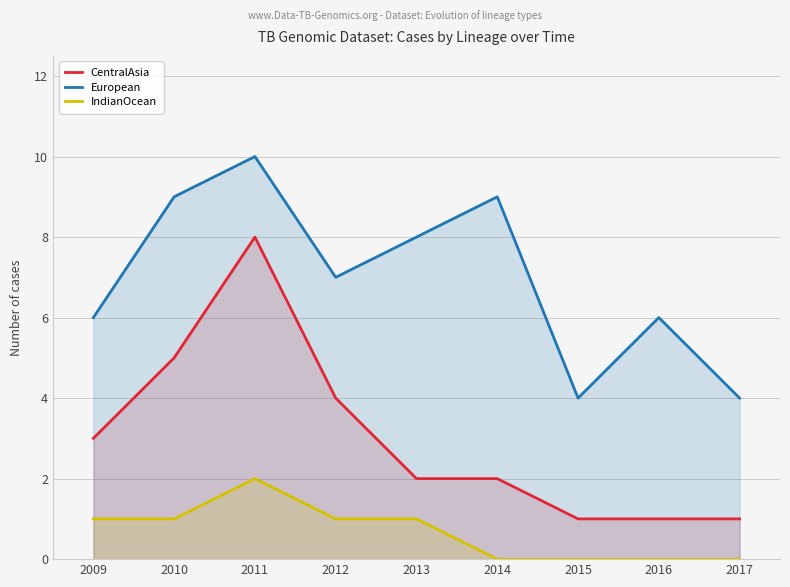

At which category is the sum across all series the highest?

2011